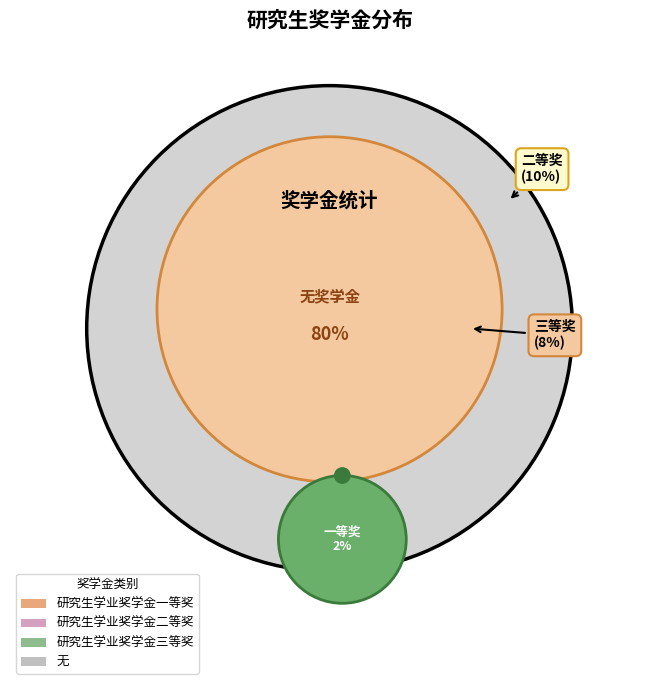

What is the smallest slice in the pie chart?

研究生学业奖学金一等奖